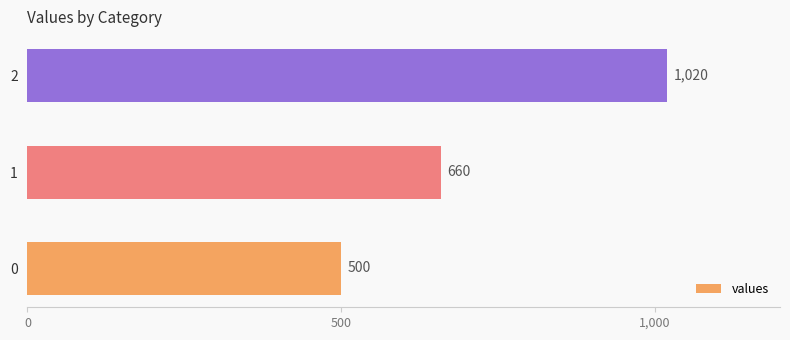

Reading bottom to top, transcribe all the data shown in this chart.

500	660	1020